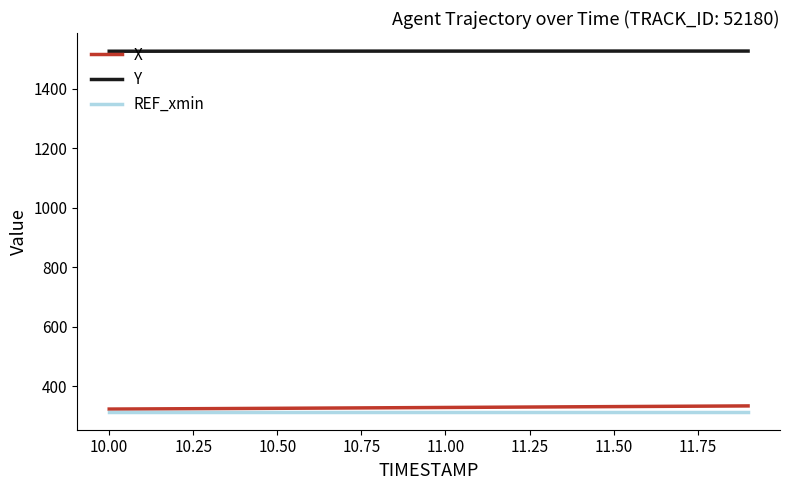

True or false: REF_xmin and Y cross at least once.

False